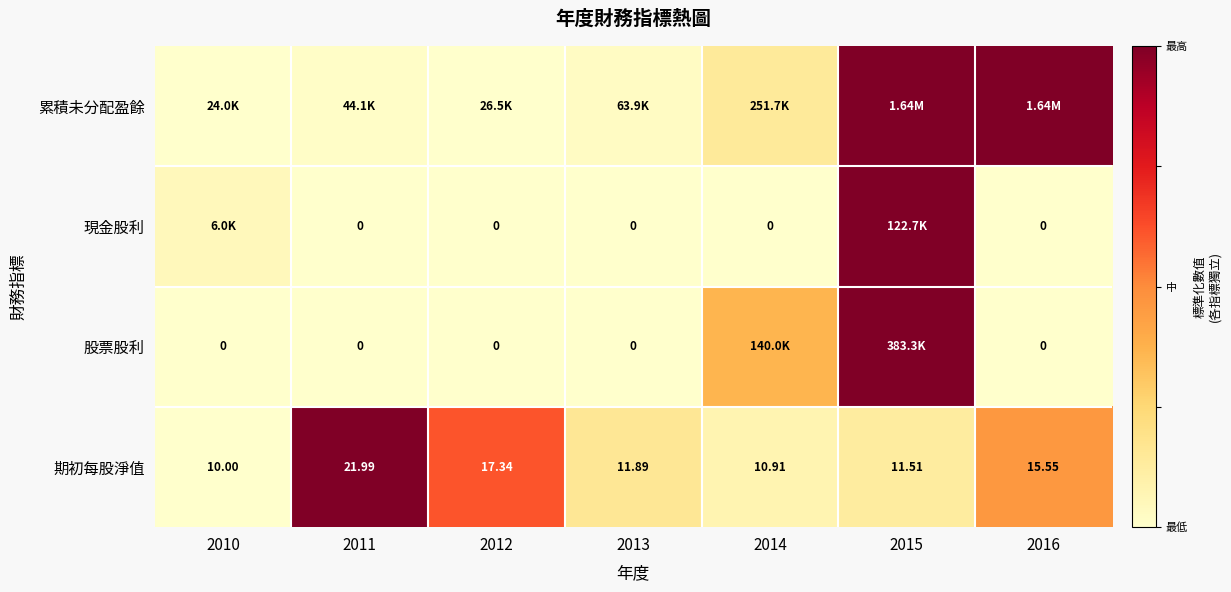

How many values in the 期初每股淨值 series exceed 11?

5